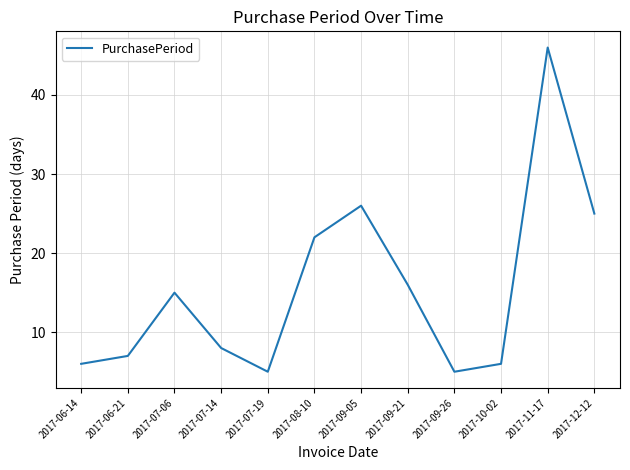

True or false: the data shows 22 at 2017-08-10.

True